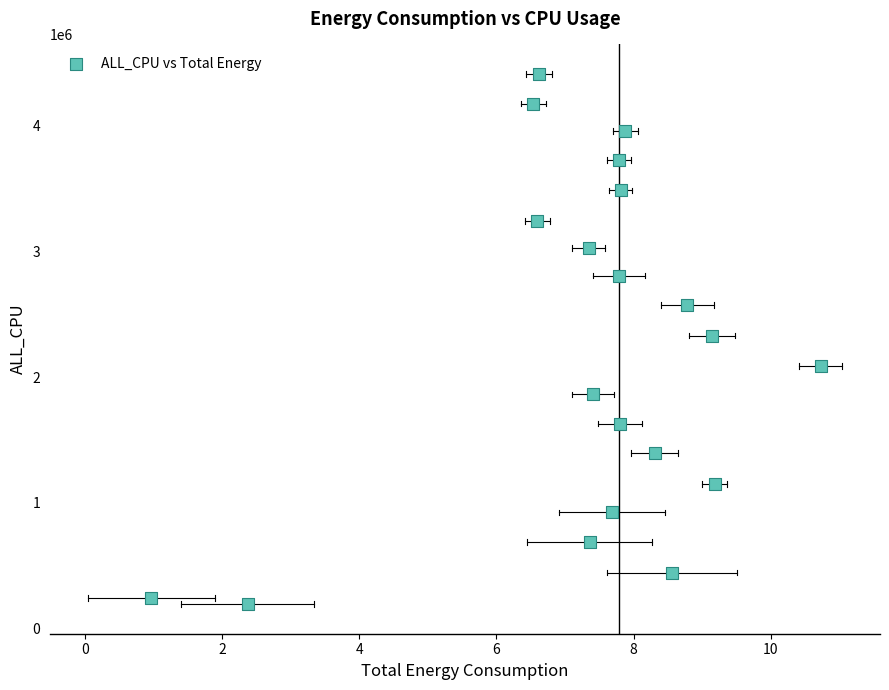

What is the range of Y values (max minus min)?

4209927